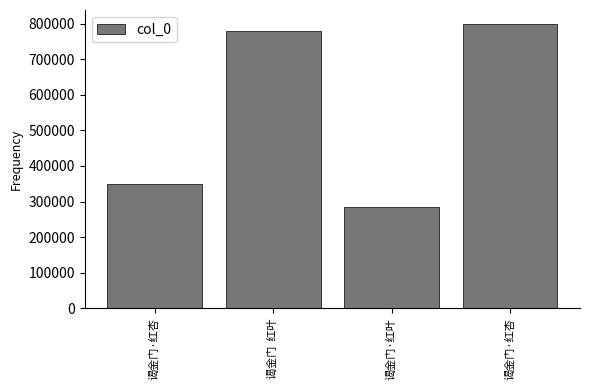

Which label corresponds to the largest value in the chart?

谒金门·红杏